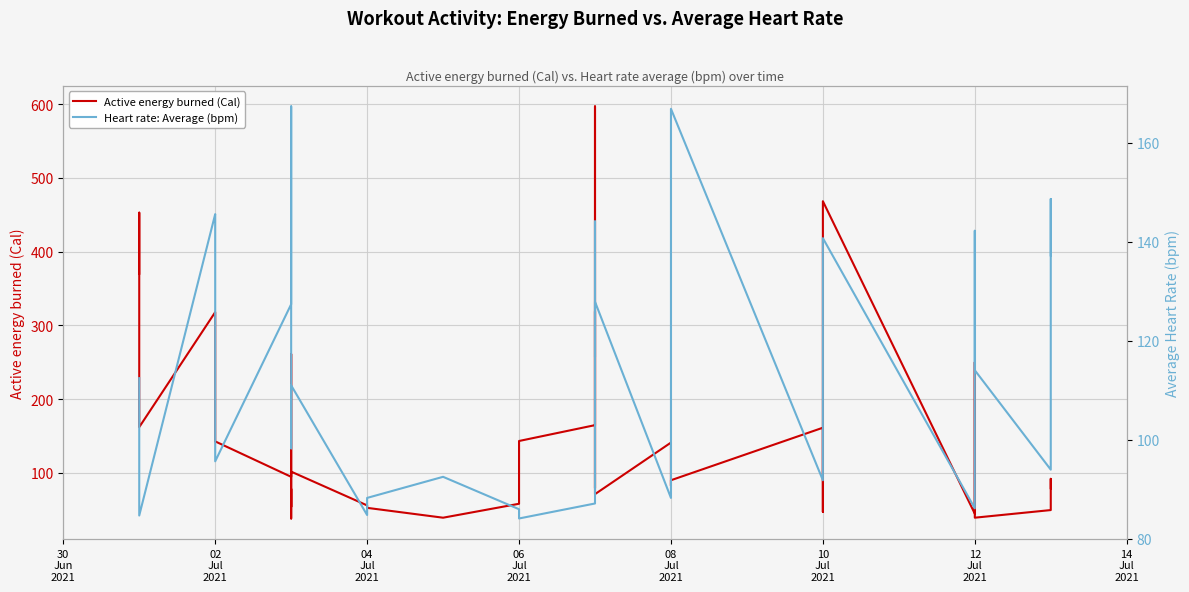

The value at 2021-07-03 is 18.2. True or false?

False